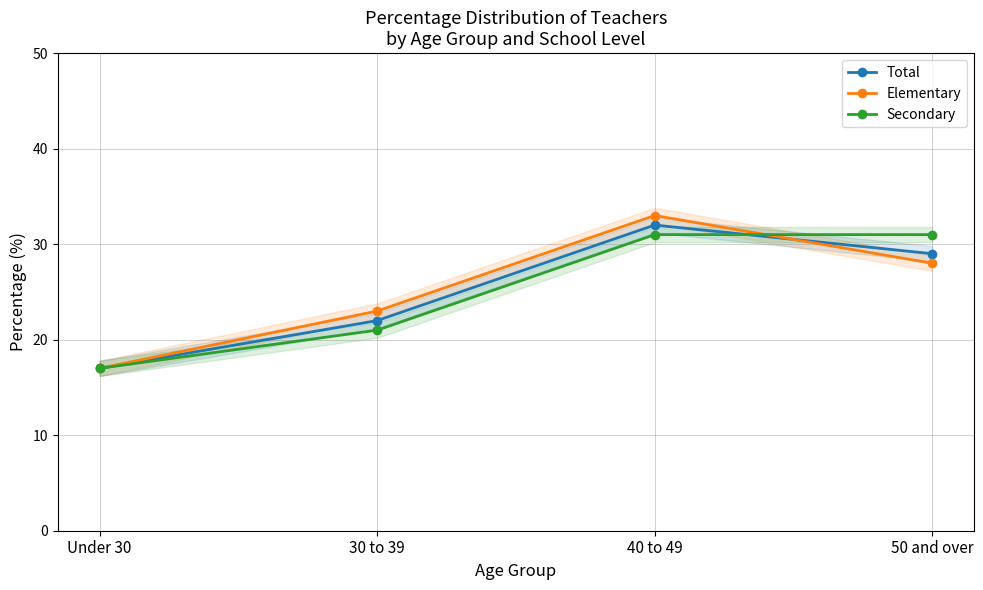

What is the difference between the Secondary values at Under 30 and 40 to 49?

14